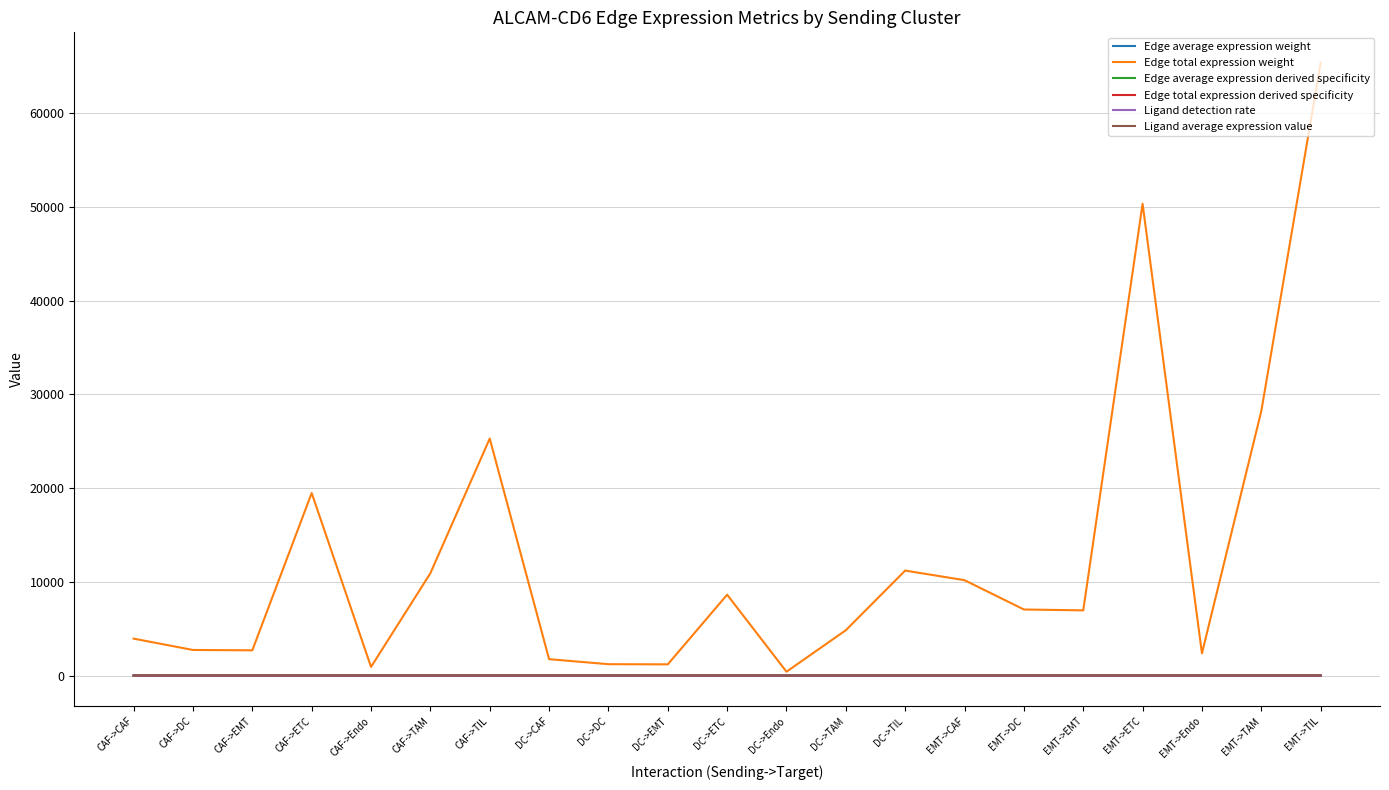

What is the maximum value shown in the chart?

65343.2